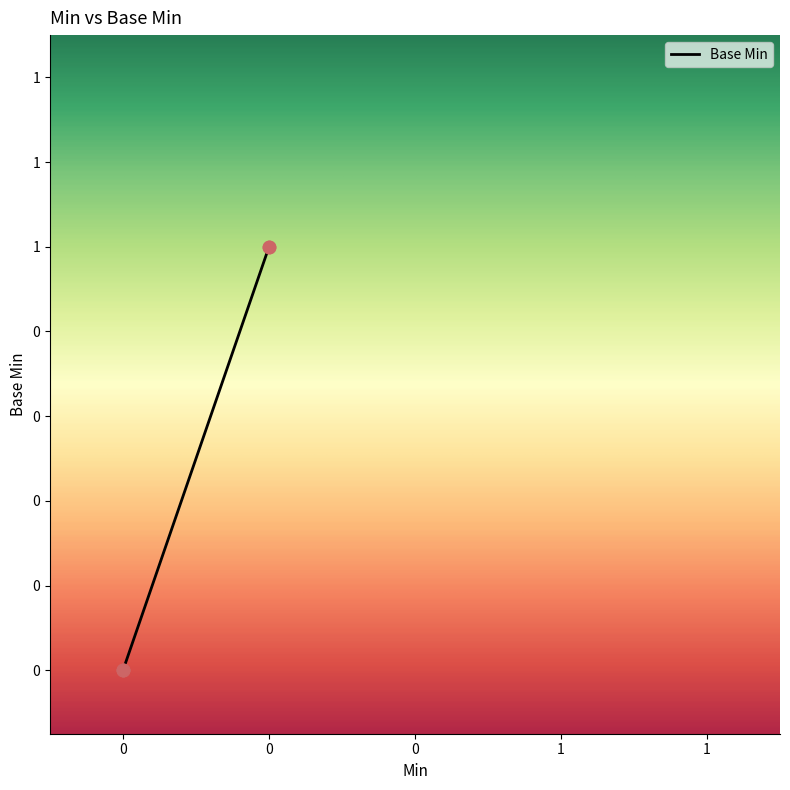

Which has a higher value, 0 or 1?

1